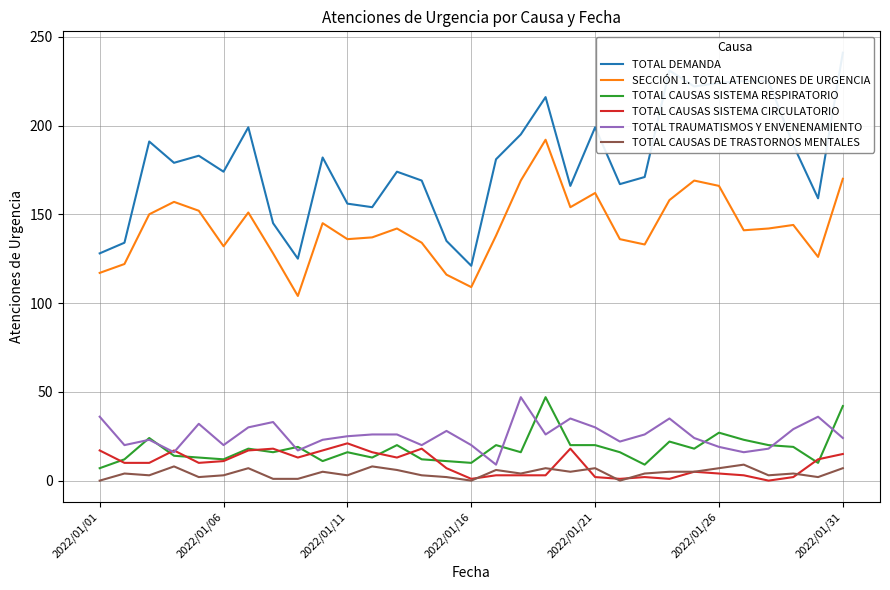

How many data points in TOTAL CAUSAS SISTEMA RESPIRATORIO are above 16?

15